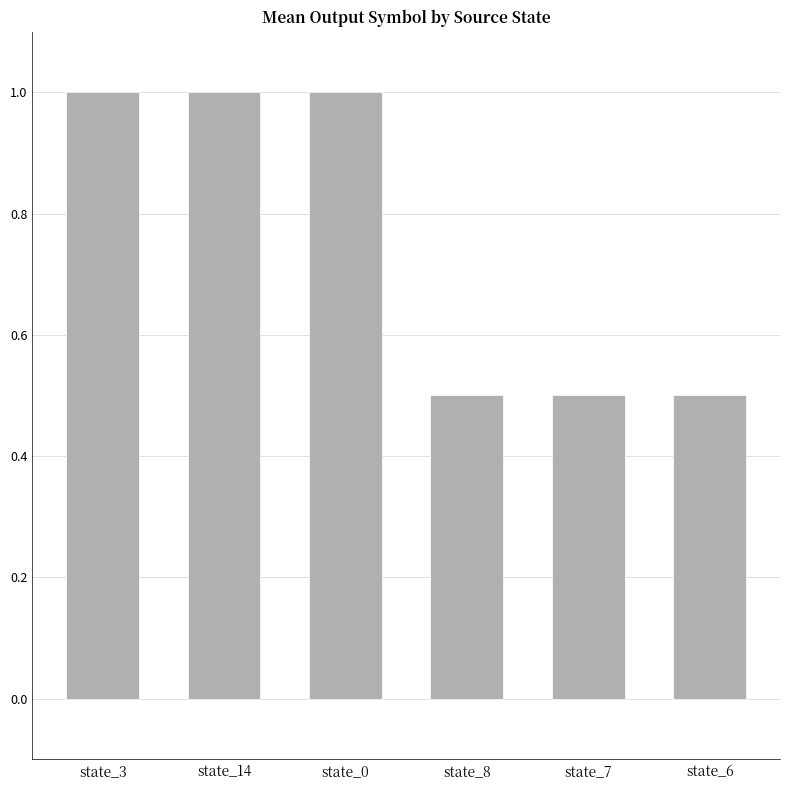

Reading left to right, what are all the values shown in this chart?

state_3=1.0	state_14=1.0	state_0=1.0	state_8=0.5	state_7=0.5	state_6=0.5